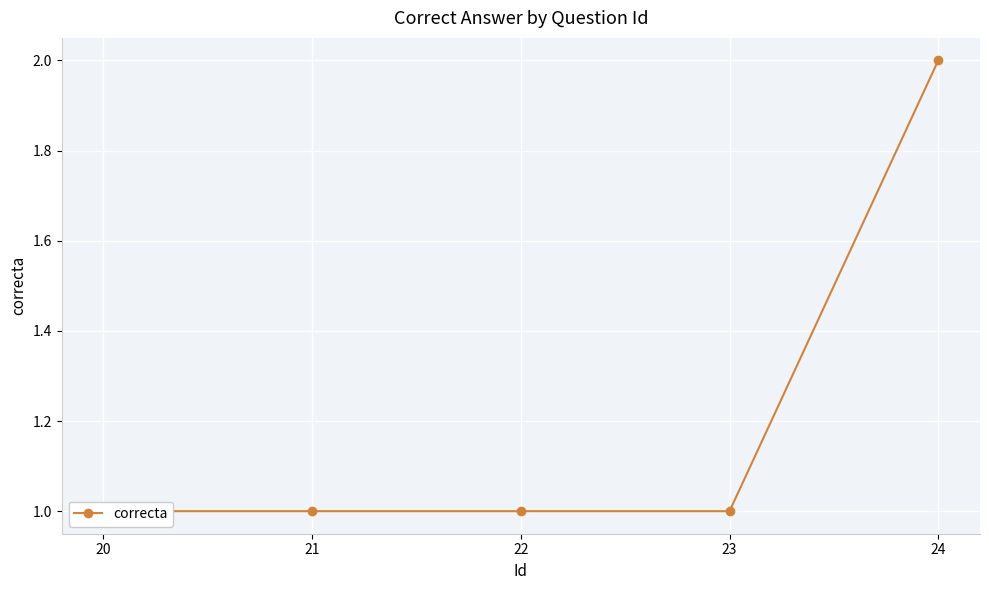

Is it true that the value at 24 is 3?

False